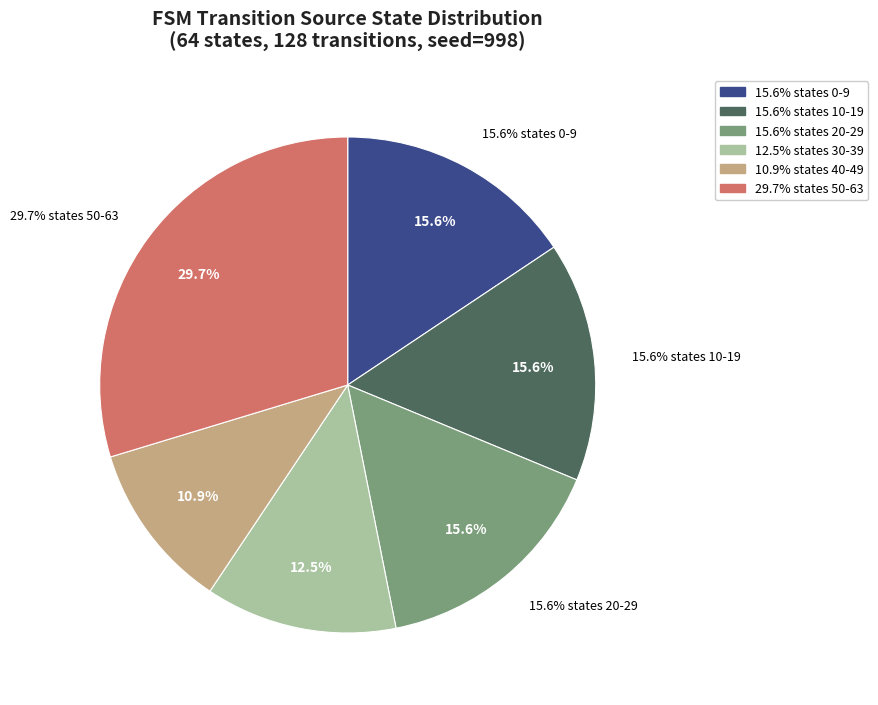

Is there any slice that represents more than half of the pie?

No